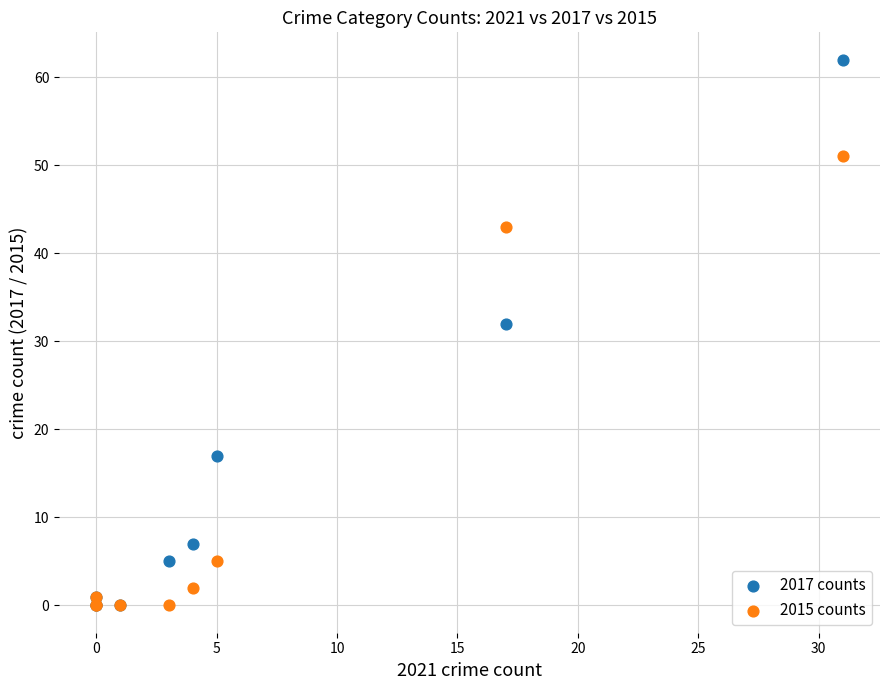

What are all the series names shown in the legend?

2017 counts, 2015 counts